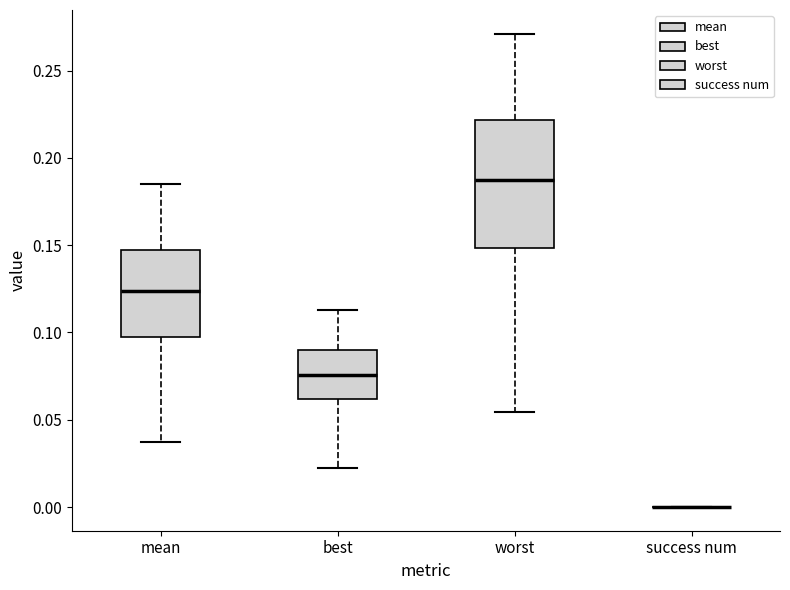

Reading left to right, read every box against the y-axis: the position of its median line, the range the box covers, and the ends of its whiskers. The values are not printed on the chart, so give them approximately, as read against the axis.

mean: median 0.125, box 0.100 to 0.145, whiskers 0.035 to 0.185
best: median 0.075, box 0.060 to 0.090, whiskers 0.025 to 0.115
worst: median 0.185, box 0.150 to 0.220, whiskers 0.055 to 0.270
success num: box collapsed to a line at 0.000, whiskers 0.000 to 0.000